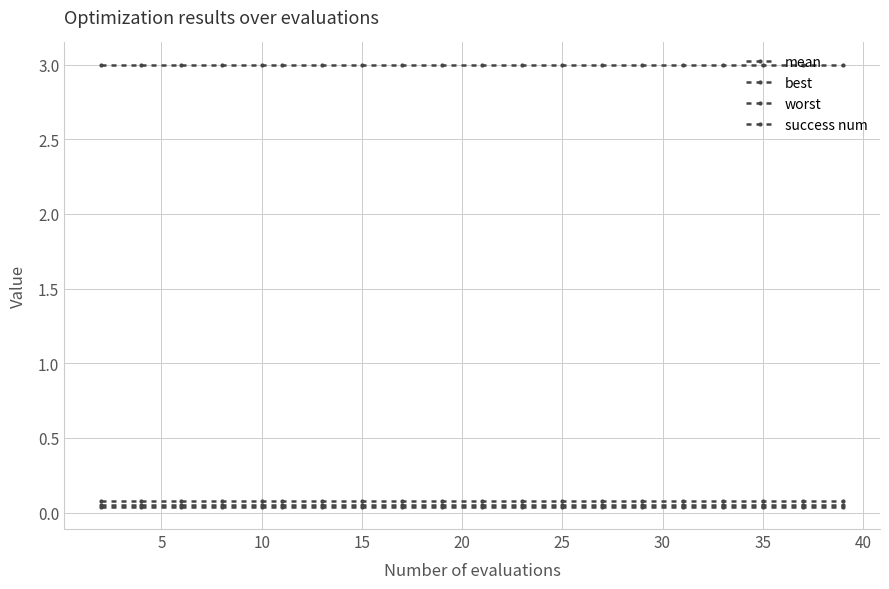

What is the greatest value displayed?

3.0